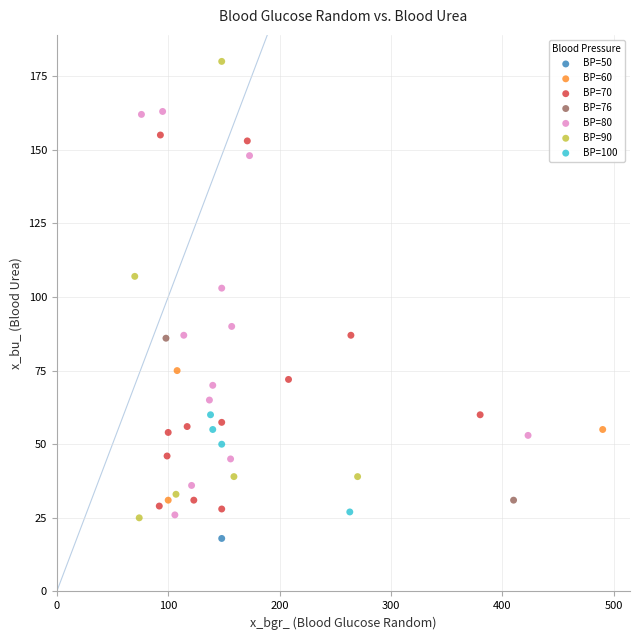

What are all the series names shown in the legend?

BP=50, BP=60, BP=70, BP=76, BP=80, BP=90, BP=100